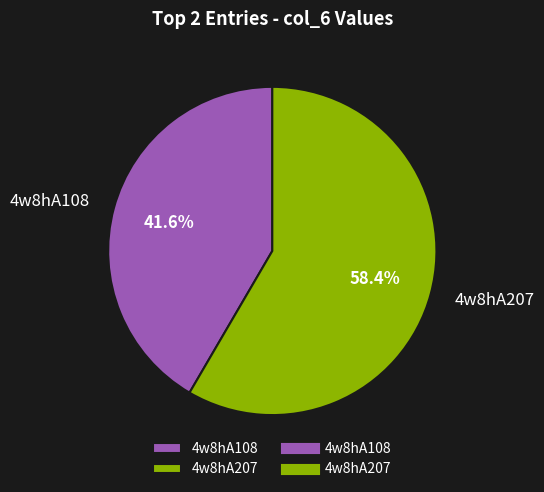

Rank the categories by value from highest to lowest.

4w8hA207, 4w8hA108